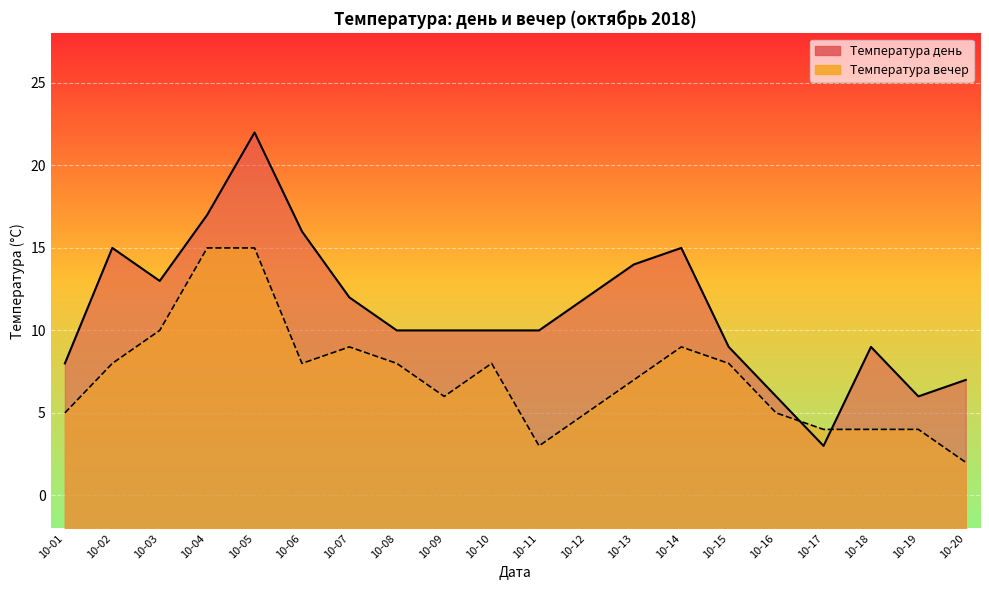

Which series changed the most between 10-04 and 10-09?

Температура вечер